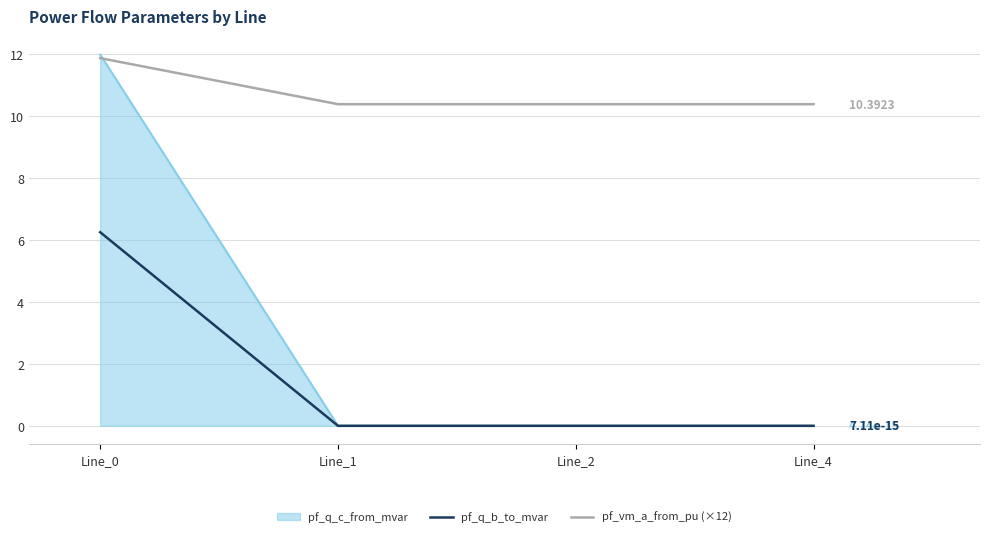

Which series changed the most between Line_0 and Line_1?

pf_q_c_from_mvar